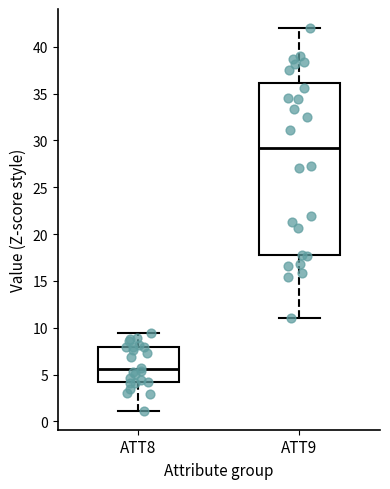

Reading left to right, transcribe this box plot: for each box, give where its median line is, the range the box spans, and where its two whiskers end, as read against the y-axis. The values are not printed on the chart, so give them approximately, as read against the axis.

ATT8: median 5.5, box 4.0 to 8.0, whiskers 1.0 to 9.5
ATT9: median 29.0, box 18.0 to 36.0, whiskers 11.0 to 42.0